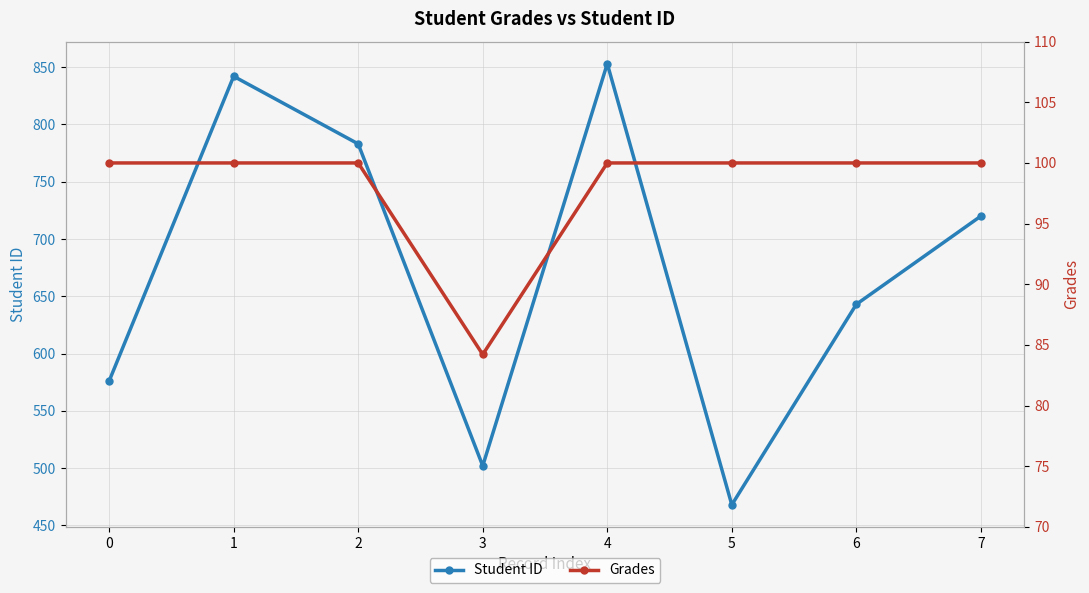

Reading left to right, transcribe all the data shown in this chart.

Student ID: 0=576.0	1=842.0	2=783.0	3=502.0	4=853.0	5=468.0	6=643.0	7=720.0
Grades: 0=100.0	1=100.0	2=100.0	3=84.2	4=100.0	5=100.0	6=100.0	7=100.0